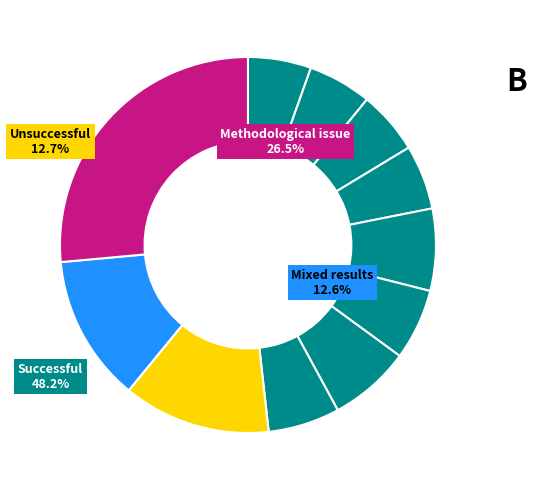

How many slices are in this pie chart?

11